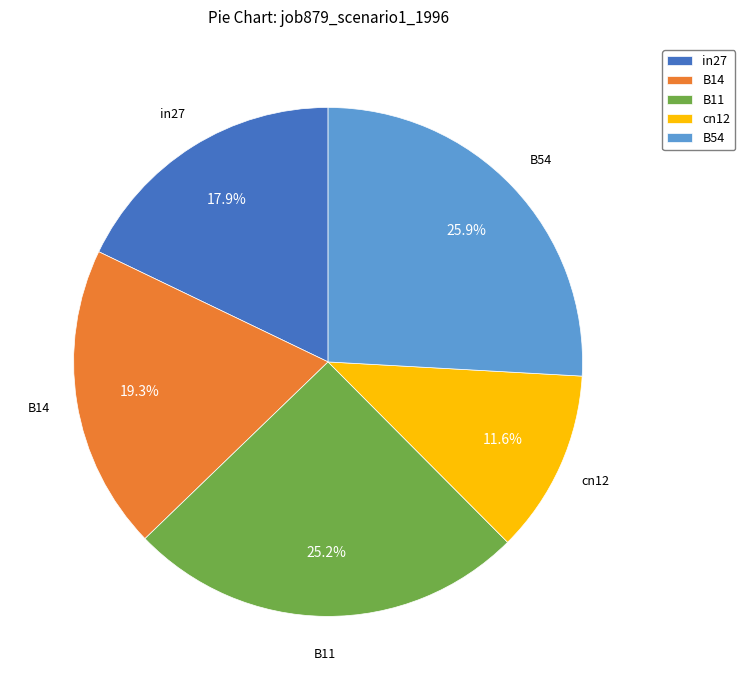

Rank the categories by value from highest to lowest.

B54, B11, B14, in27, cn12